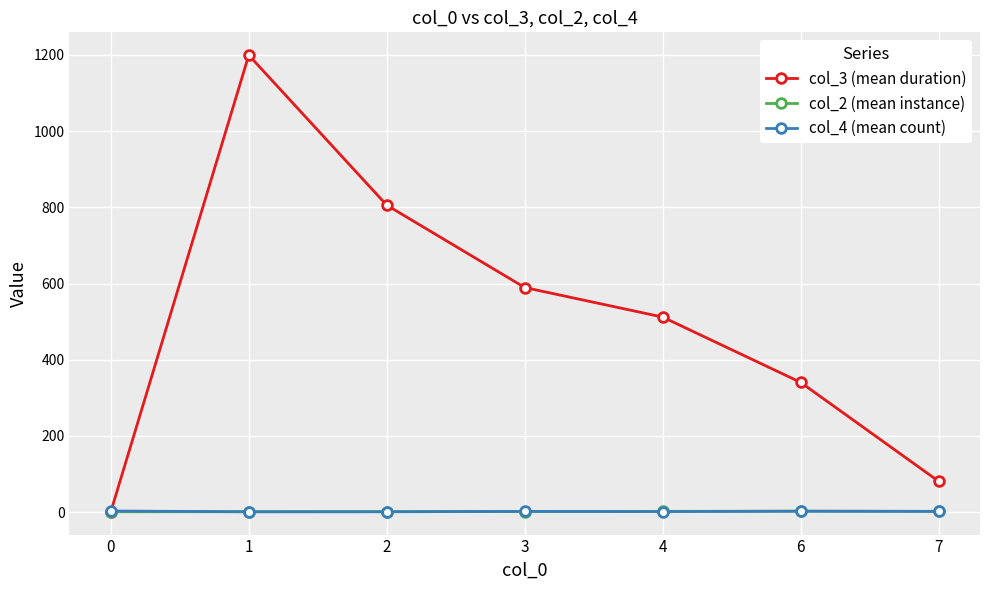

What is the maximum value shown in the chart?

1199.5